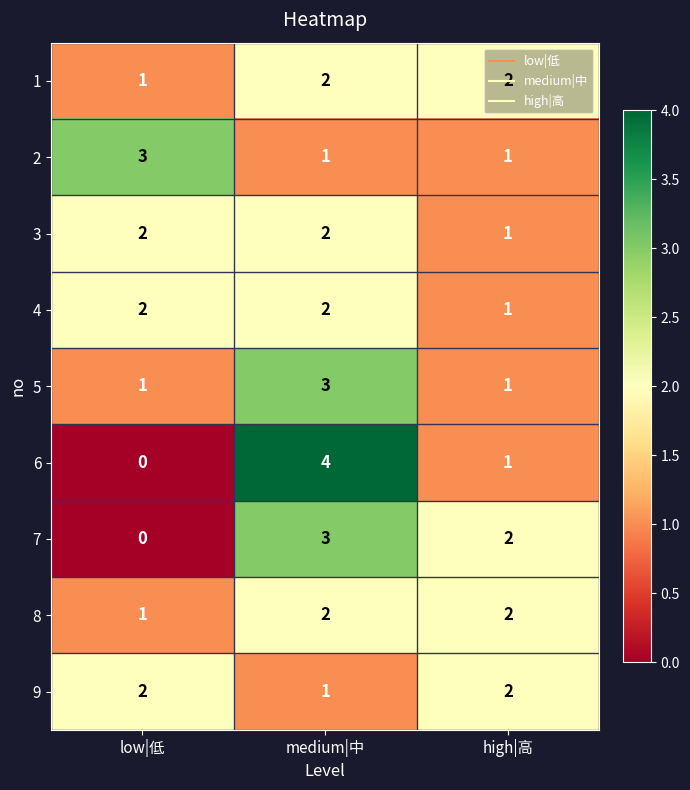

Which series has the largest range (max minus min)?

6